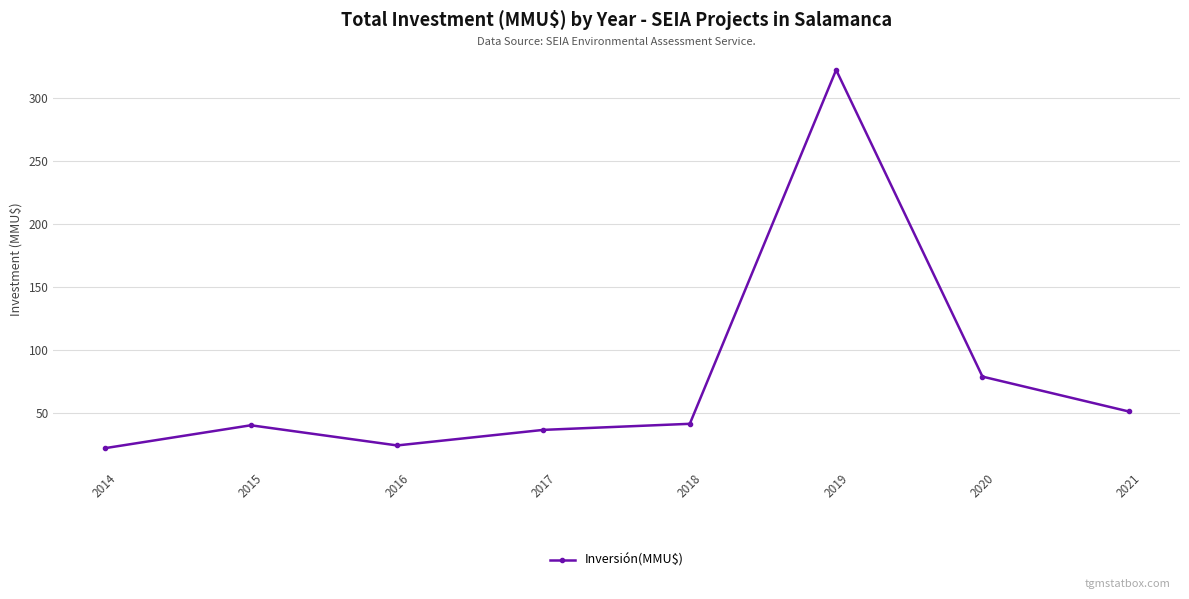

What is the value of the 1st point from the left?

21.8